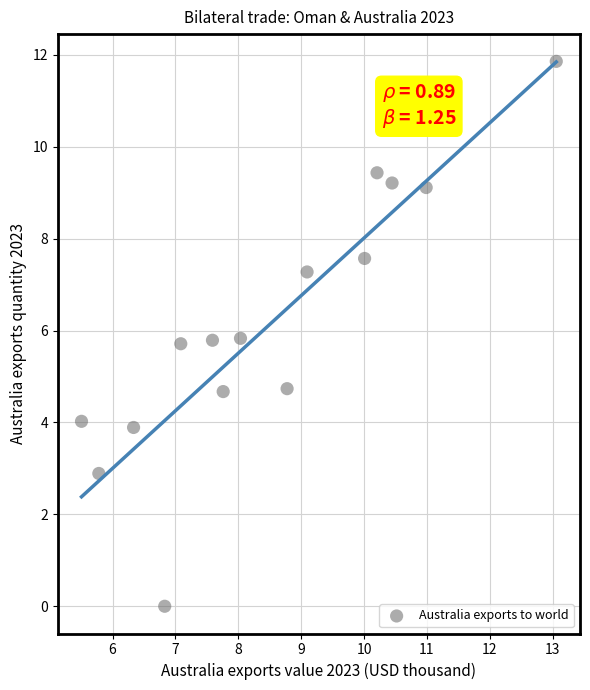

What is the range of X values (max minus min)?

7.6